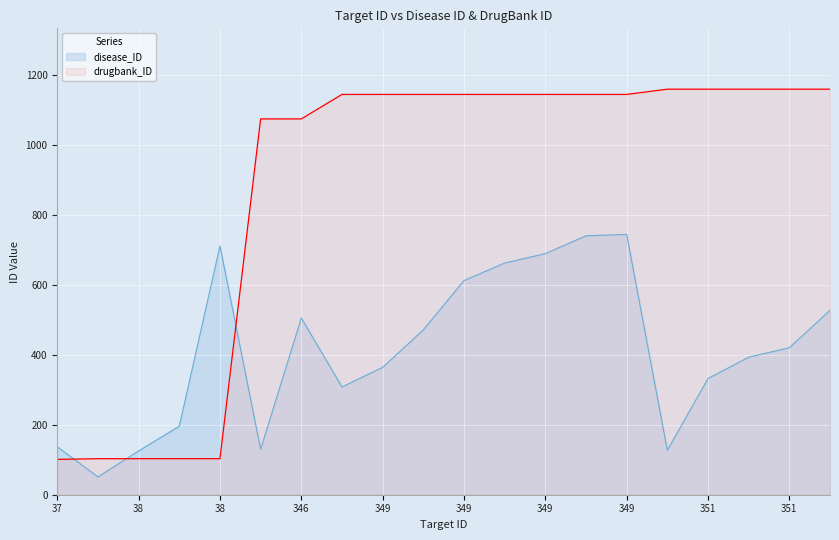

At 349, list the series in order from smallest to largest.

disease_ID, drugbank_ID